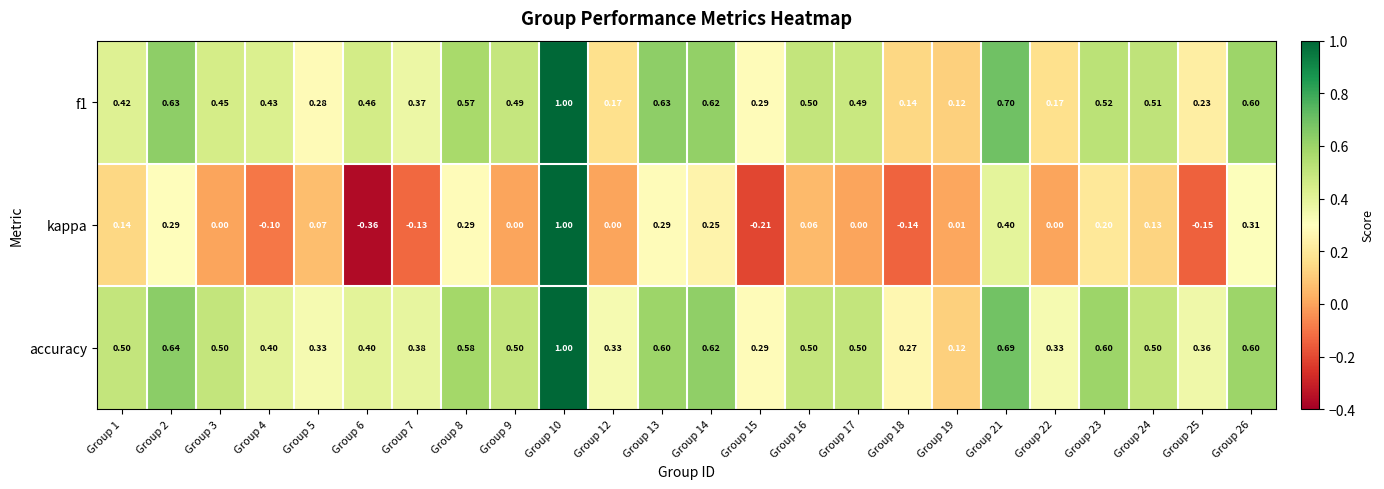

At how many categories does at least one series exceed 0?

24